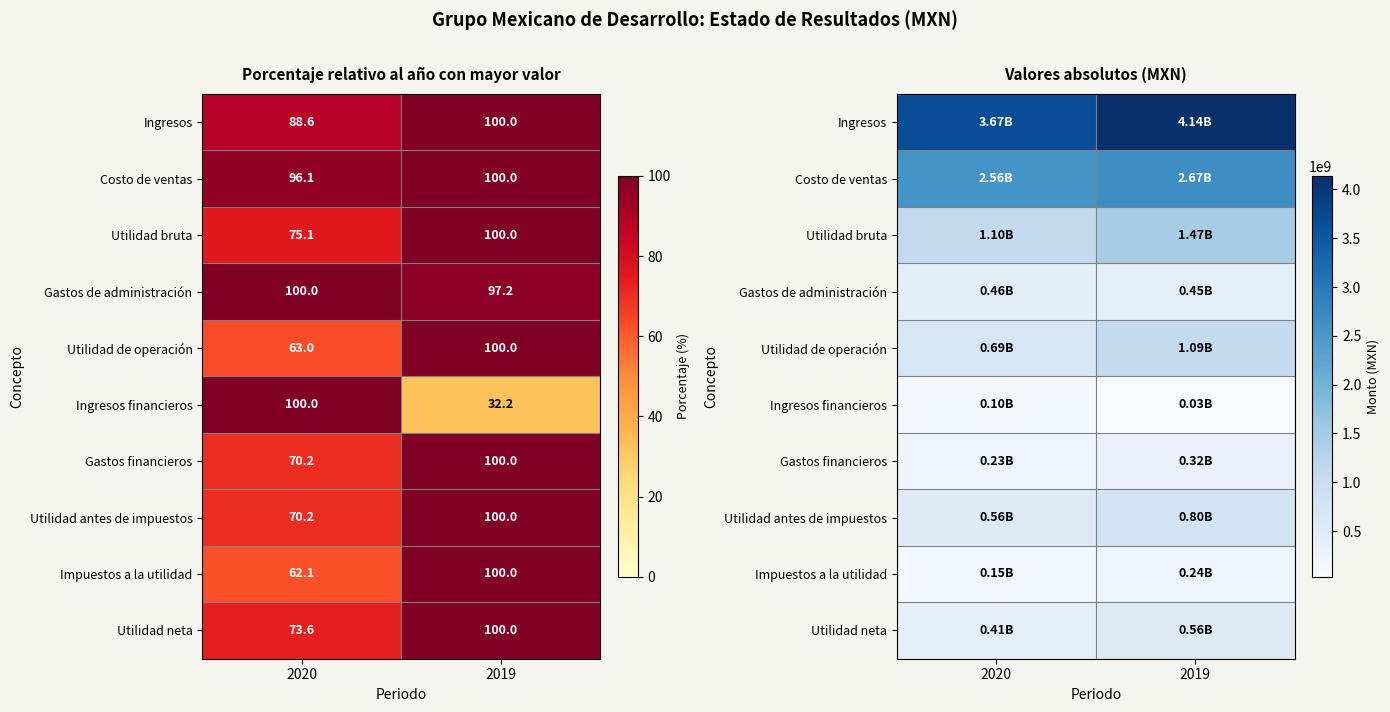

How many Ingresos financieros values are between 32812000 and 101833000?

2